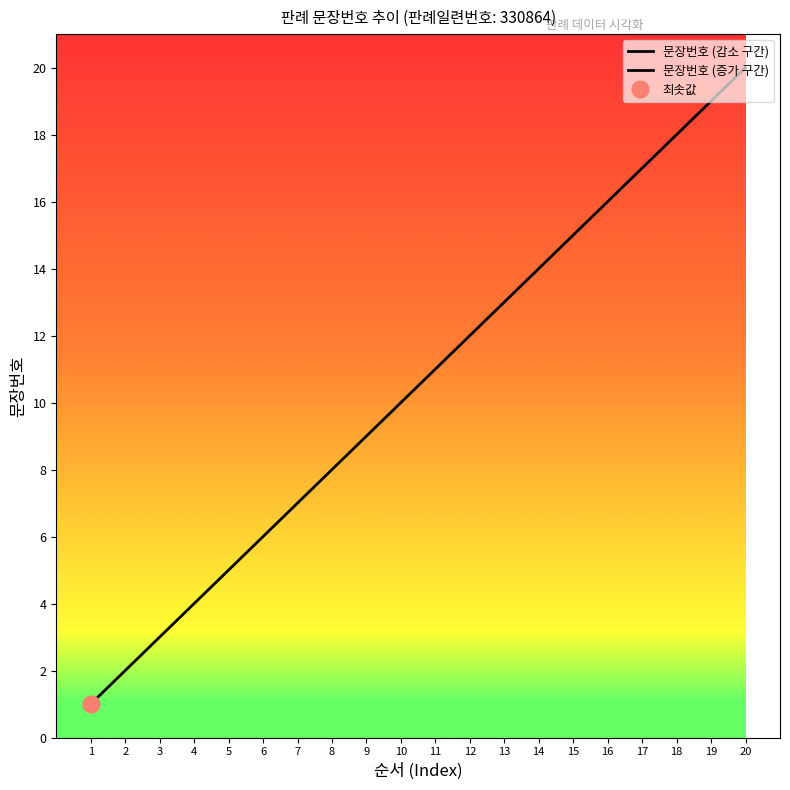

How many lines are shown in the chart?

1